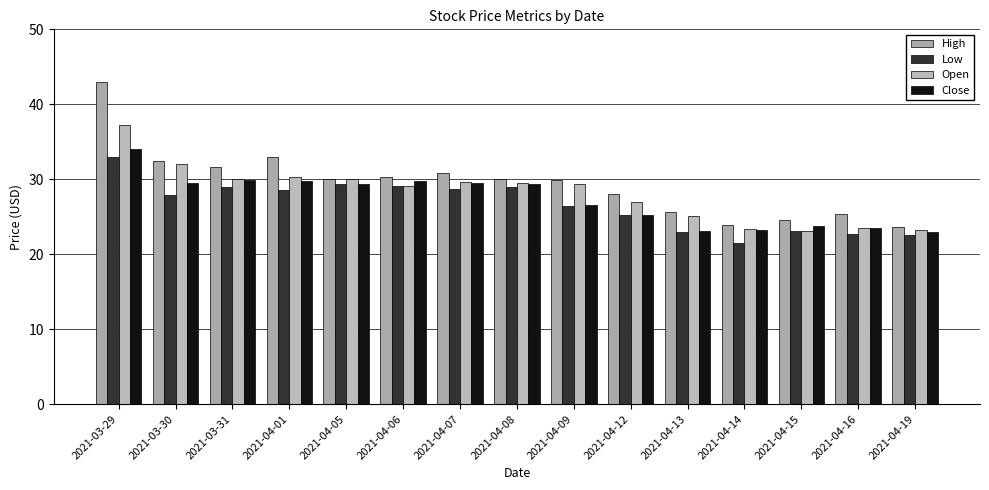

Which series has the largest range (max minus min)?

High